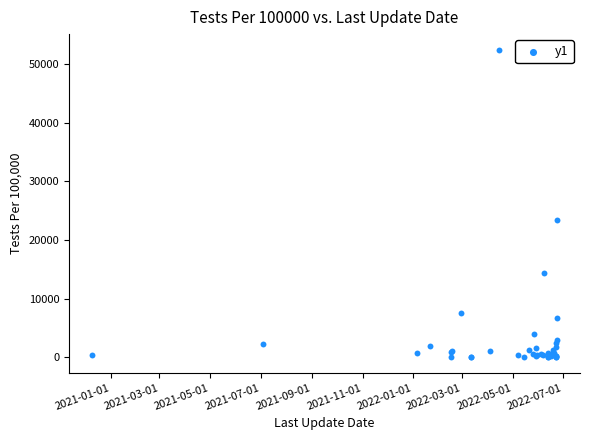

What Y value in the scatter plot is closest to 26252?

23467.4